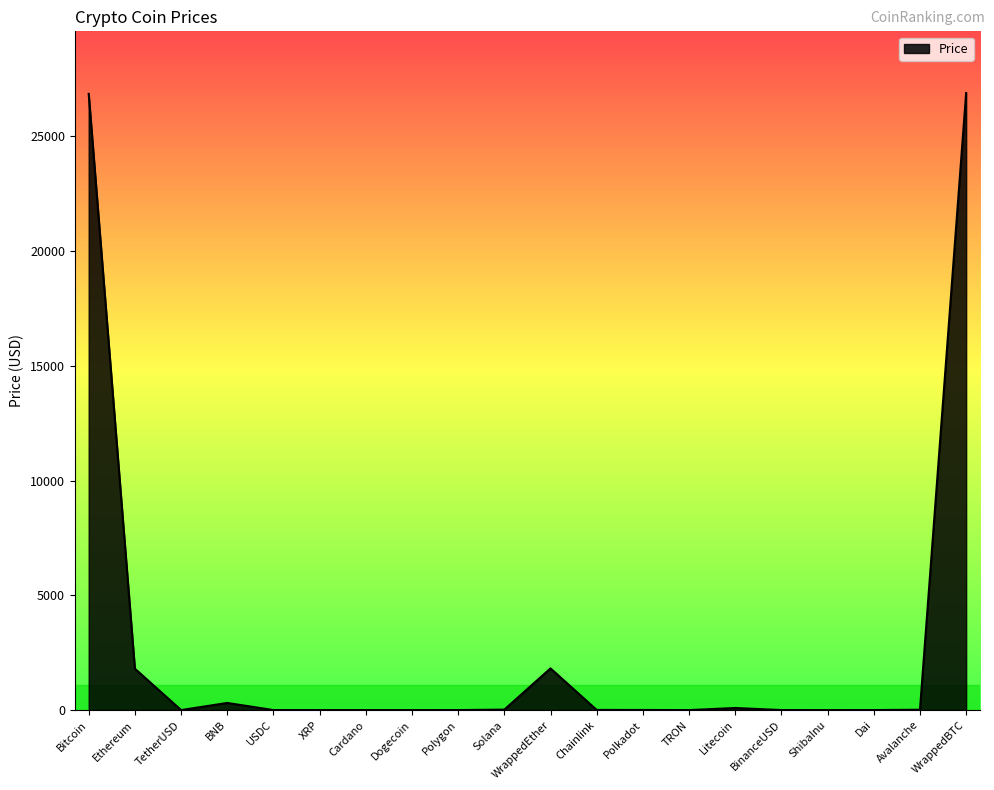

How many lines are shown in the chart?

1